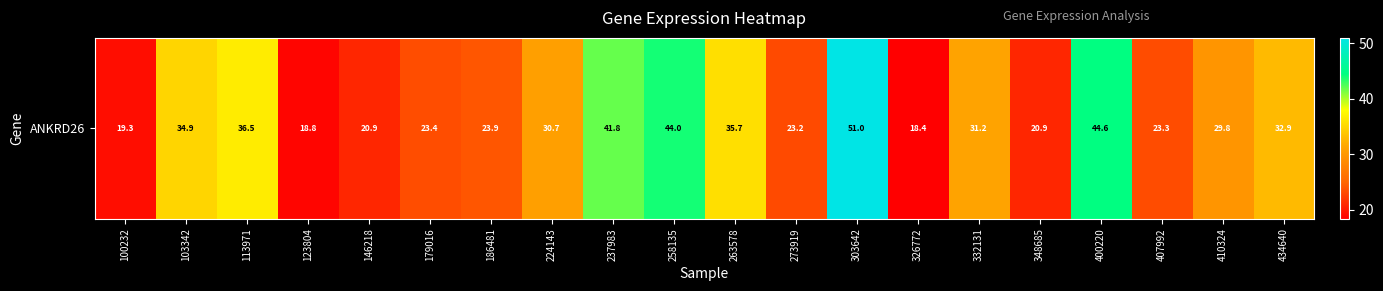

Is it true that the value at 303642 is 51.0?

True